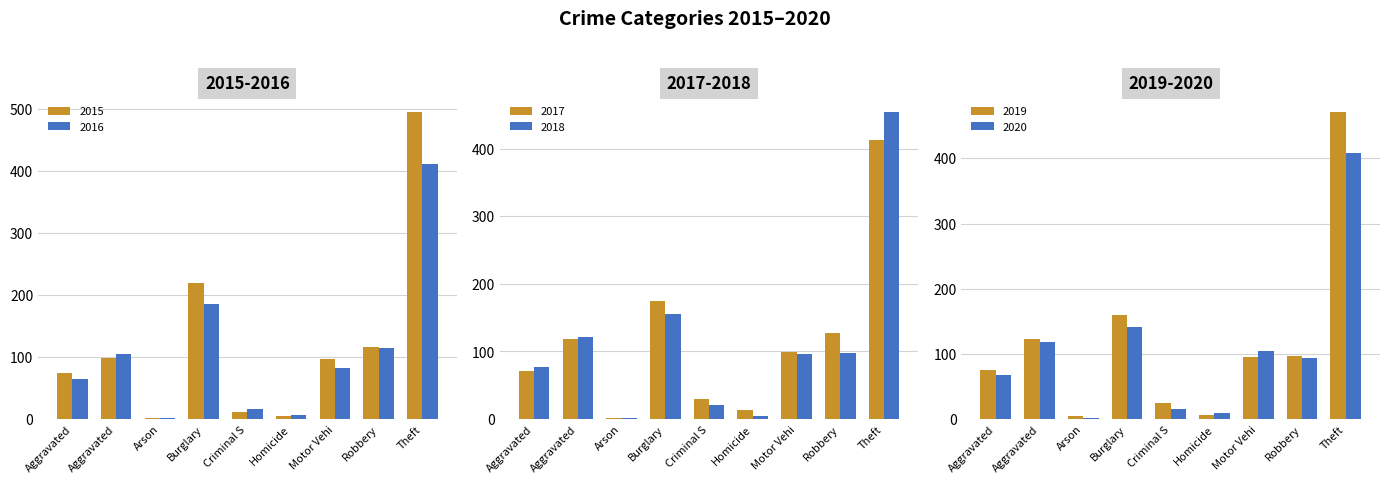

What is the value of the 2016 bar at the 2nd from the left?

105